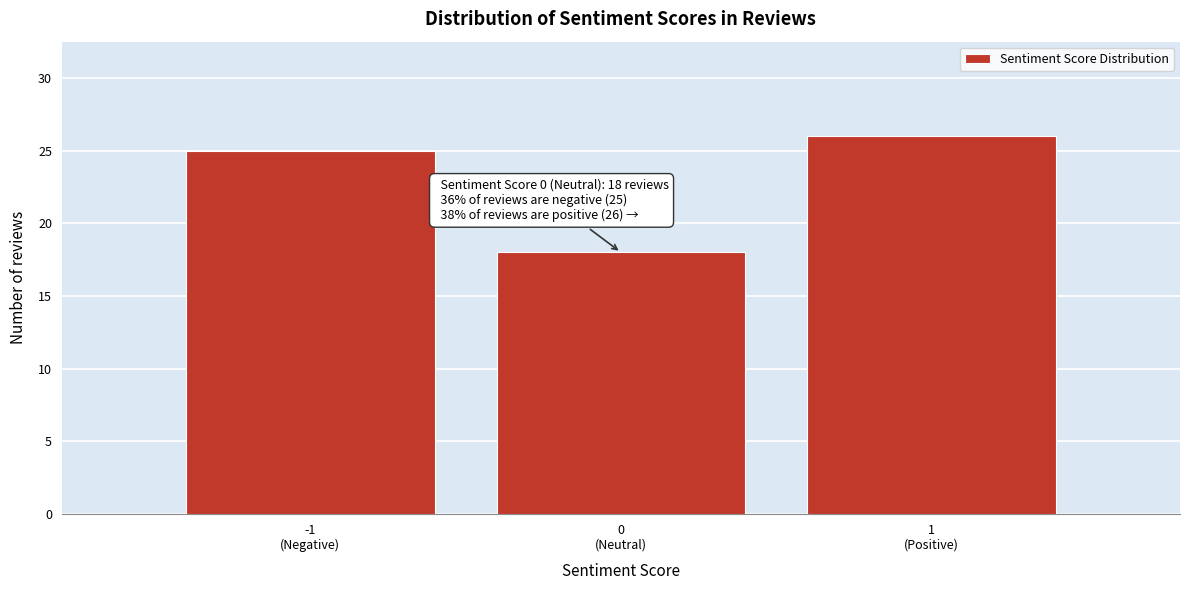

Reading left to right, extract all data points from this chart.

25	18	26